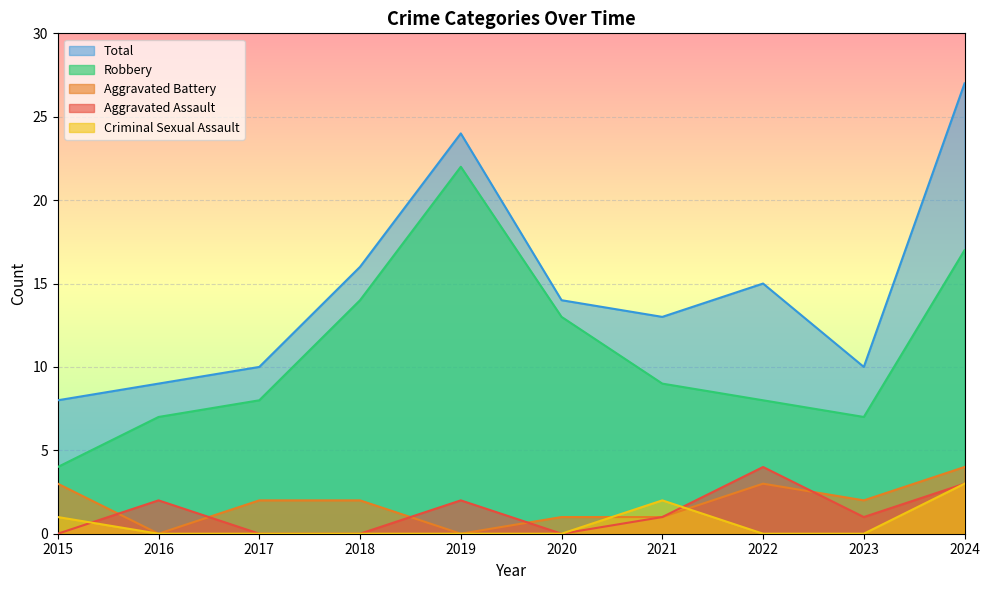

True or false: Robbery has a value of 17 at 2024.

True